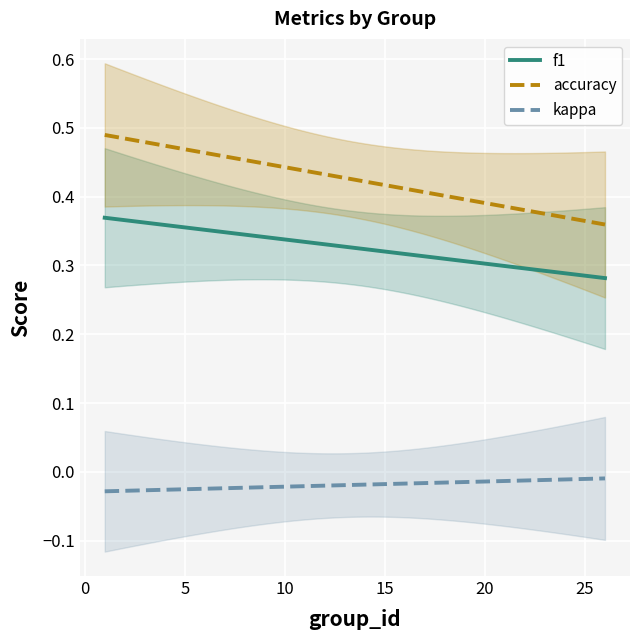

True or false: f1 and accuracy intersect in this chart.

False